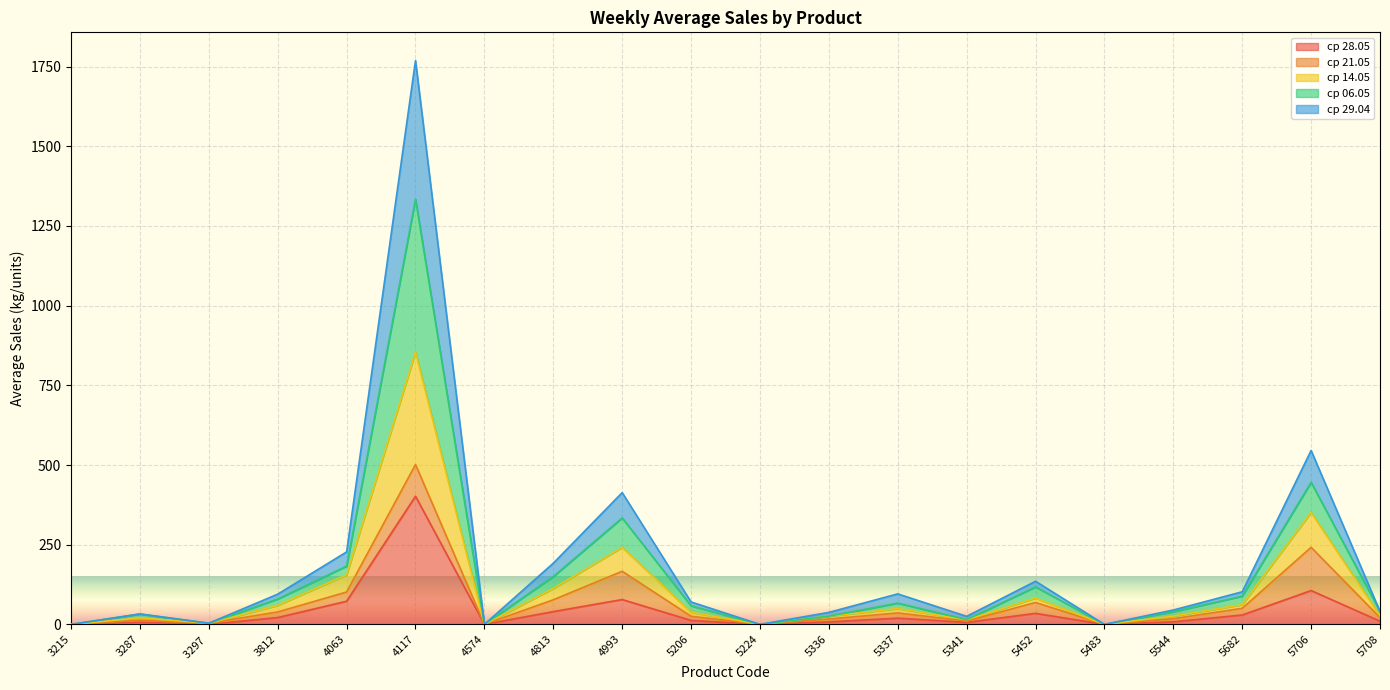

In ср 06.05, how many points are lower than both neighbors (excluding endpoints)?

5